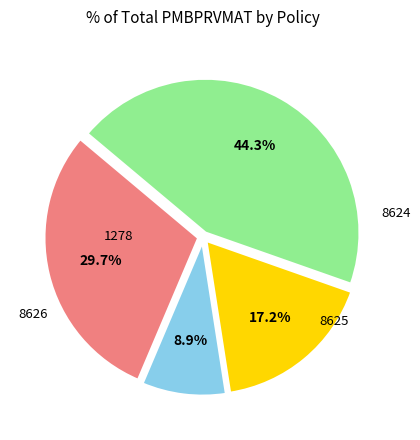

Does any single category account for the majority?

No